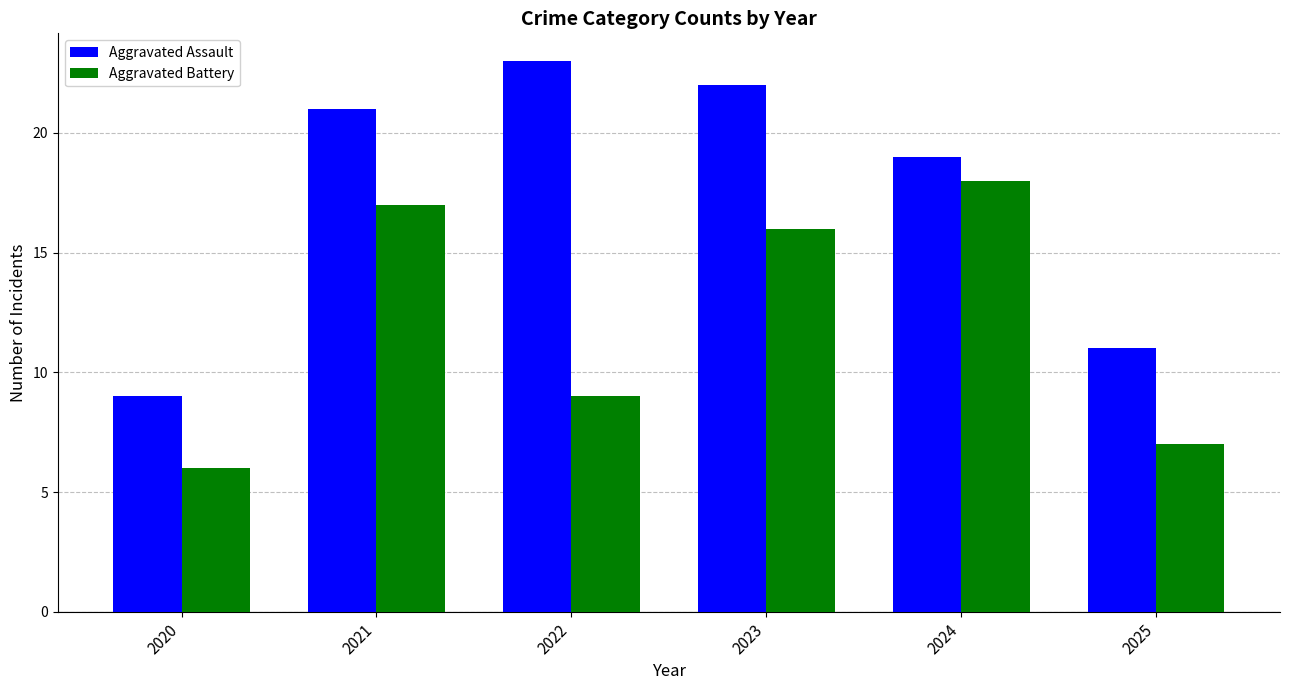

At which category does the chart reach its minimum across all series?

2020